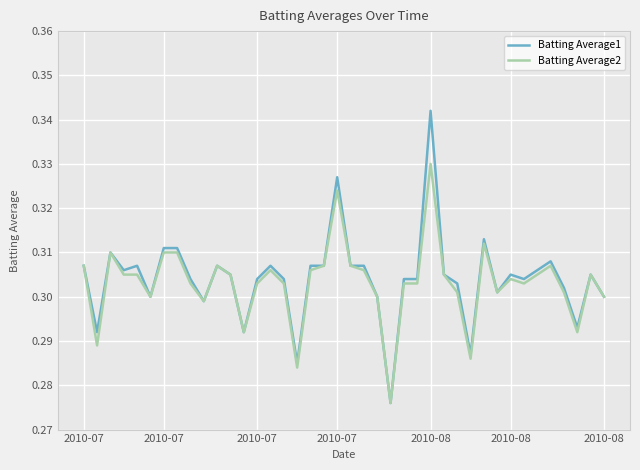

Rank the series by their maximum value, from highest to lowest.

Batting Average1, Batting Average2